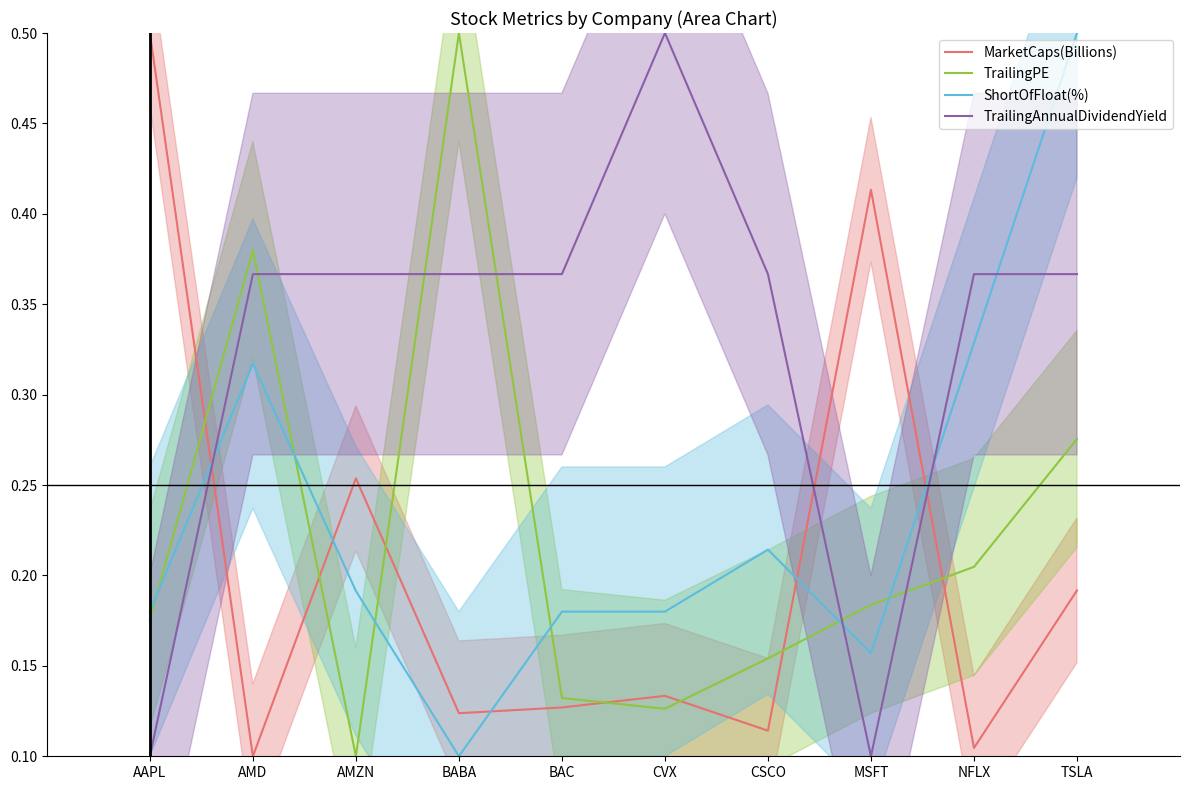

What is the average value of the TrailingAnnualDividendYield series?

0.3